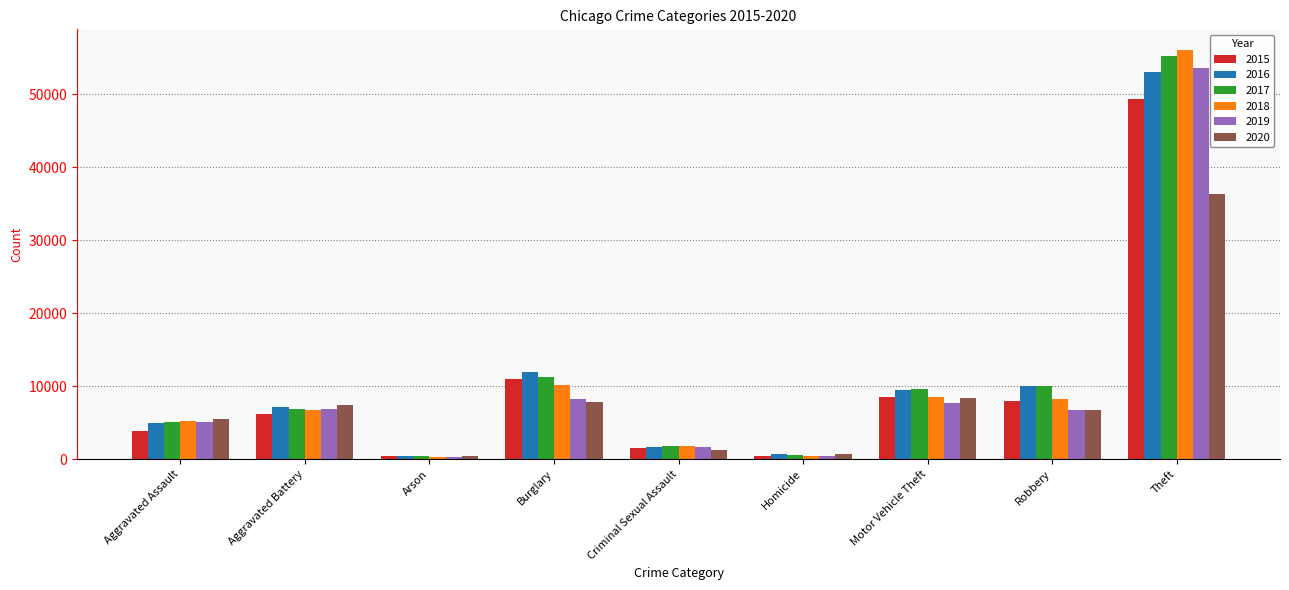

What is the greatest value displayed?

56084